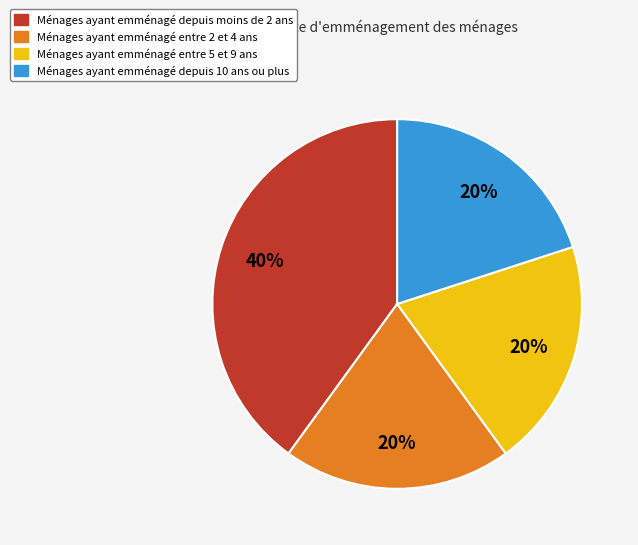

Do Ménages ayant emménagé entre 5 et 9 ans and Ménages ayant emménagé depuis 10 ans ou plus together represent more than half of the pie?

No